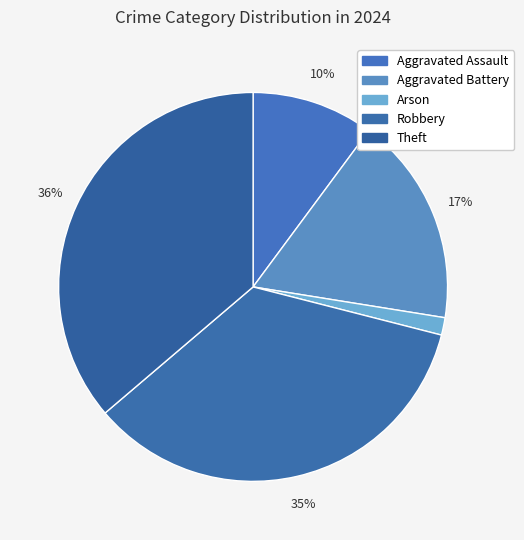

How many slices are in this pie chart?

5